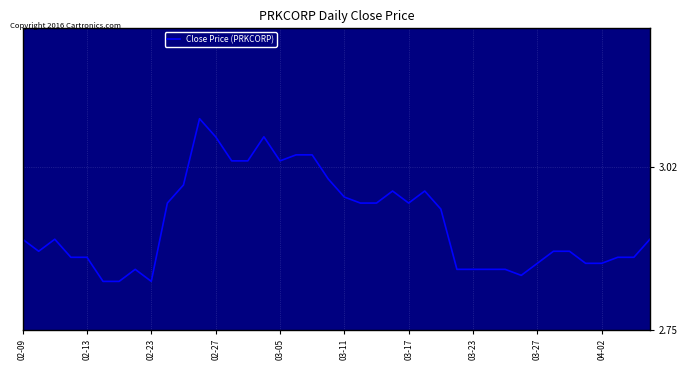

How many lines are shown in the chart?

1